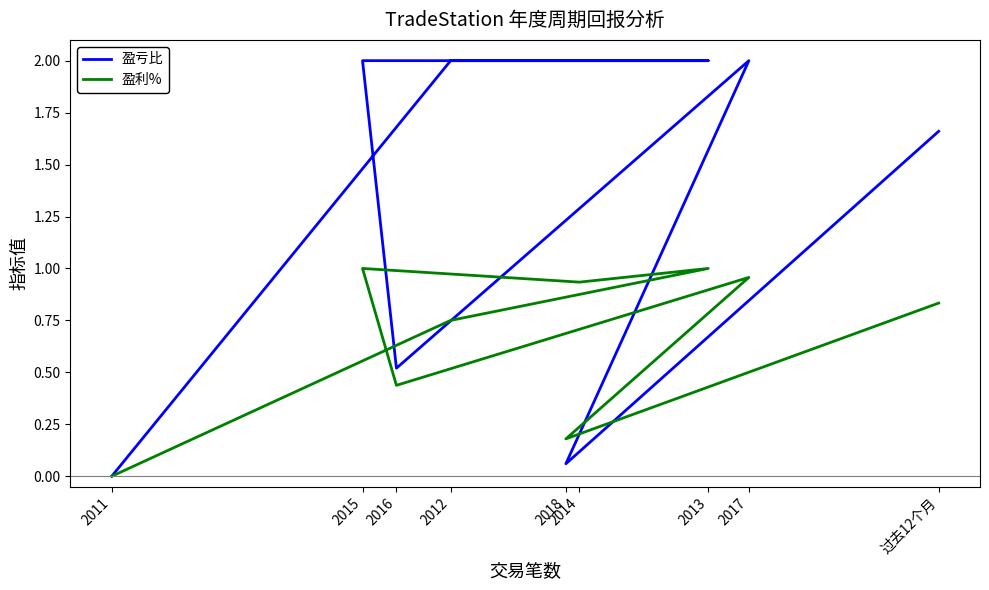

Reading left to right, extract all data points from this chart.

盈亏比: 过去12个月=1.7	2018=0.1	2017=2.0	2016=0.5	2015=2.0	2014=2.0	2013=2.0	2012=2.0	2011=0.0
盈利%: 过去12个月=0.8	2018=0.2	2017=1.0	2016=0.4	2015=1.0	2014=0.9	2013=1.0	2012=0.8	2011=0.0